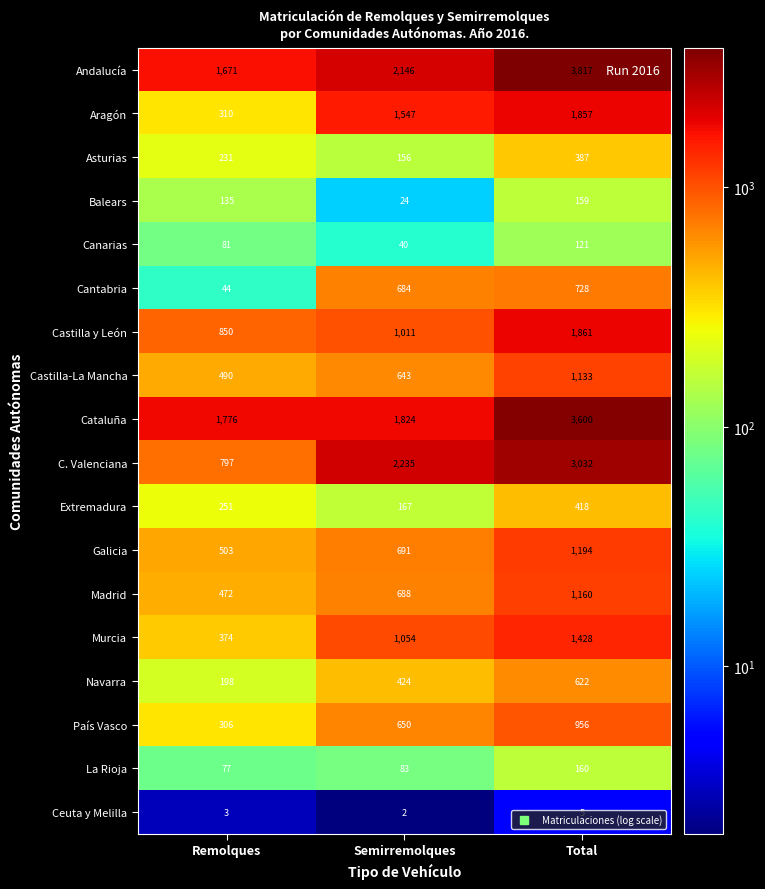

Which series has the largest total across all categories?

Andalucía